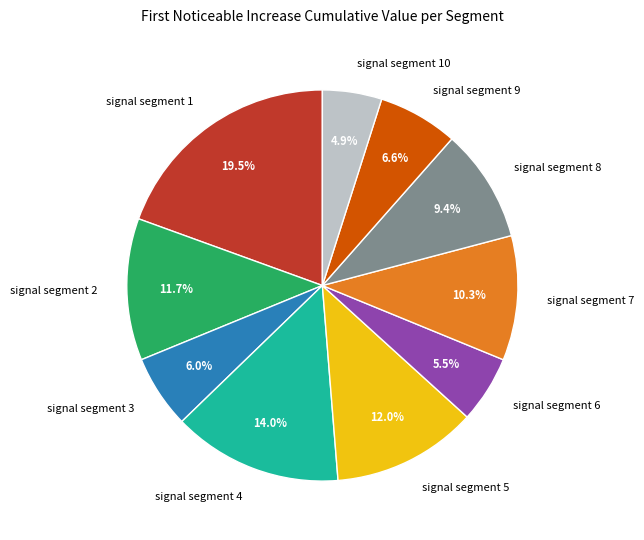

Which has a higher value, signal segment 7 or signal segment 5?

signal segment 5